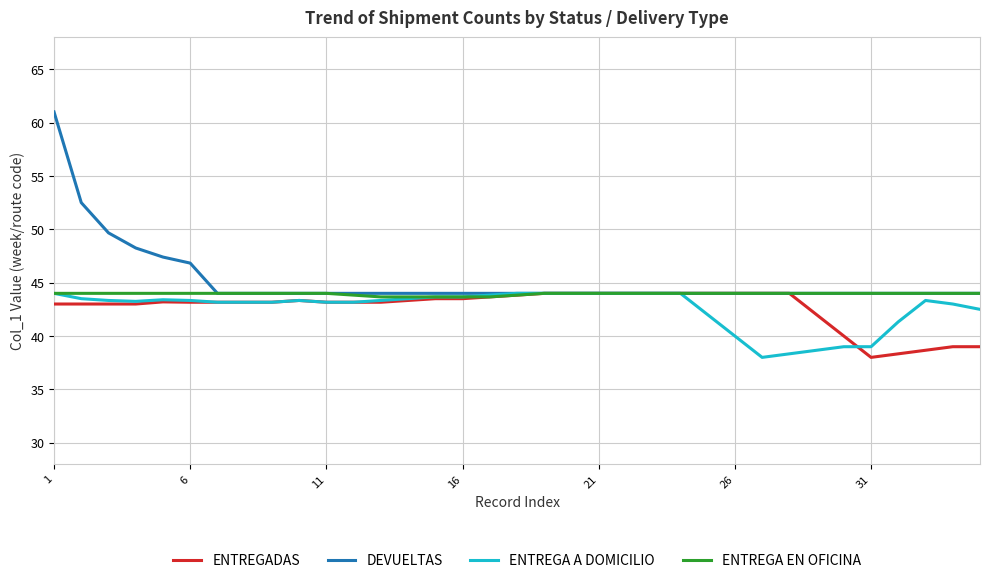

Which series has the widest spread of values?

DEVUELTAS